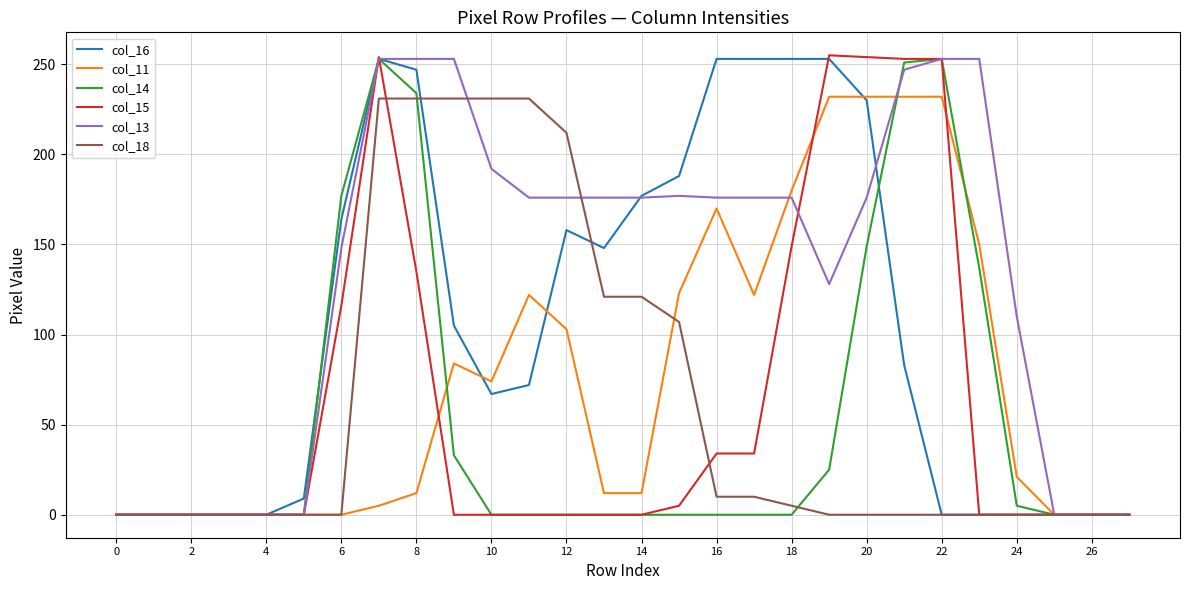

Which series has the largest total across all categories?

col_13